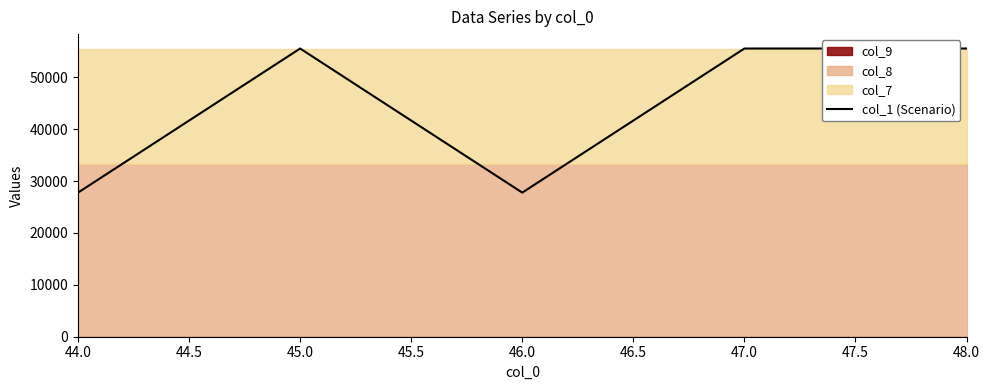

What is the minimum value for col_1 (Scenario)?

27783.5